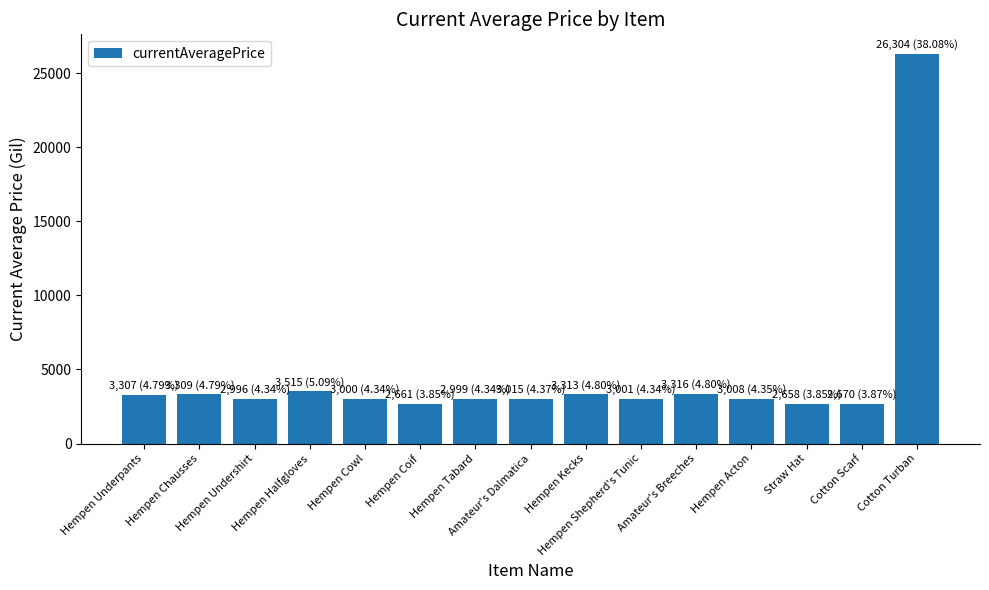

Approximately how many times larger is the value at Hempen Halfgloves compared to Amateur's Dalmatica?

1.2